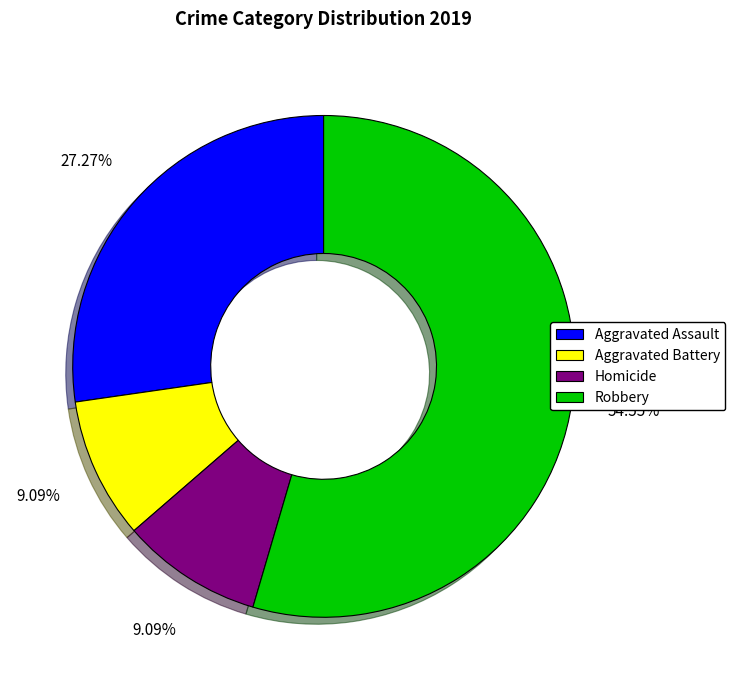

Is there a majority slice in this chart?

Yes